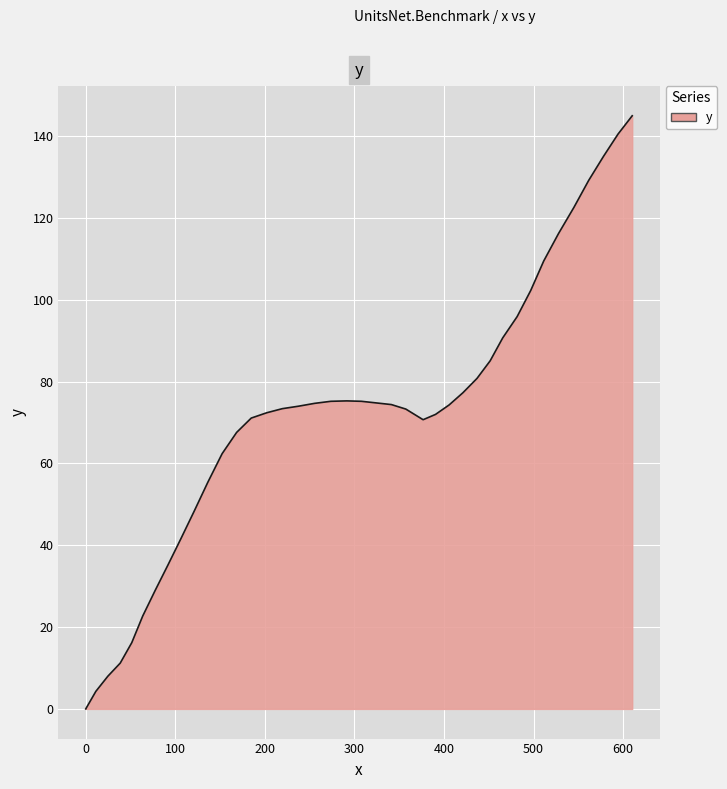

What is the difference between the maximum and minimum values?

145.0